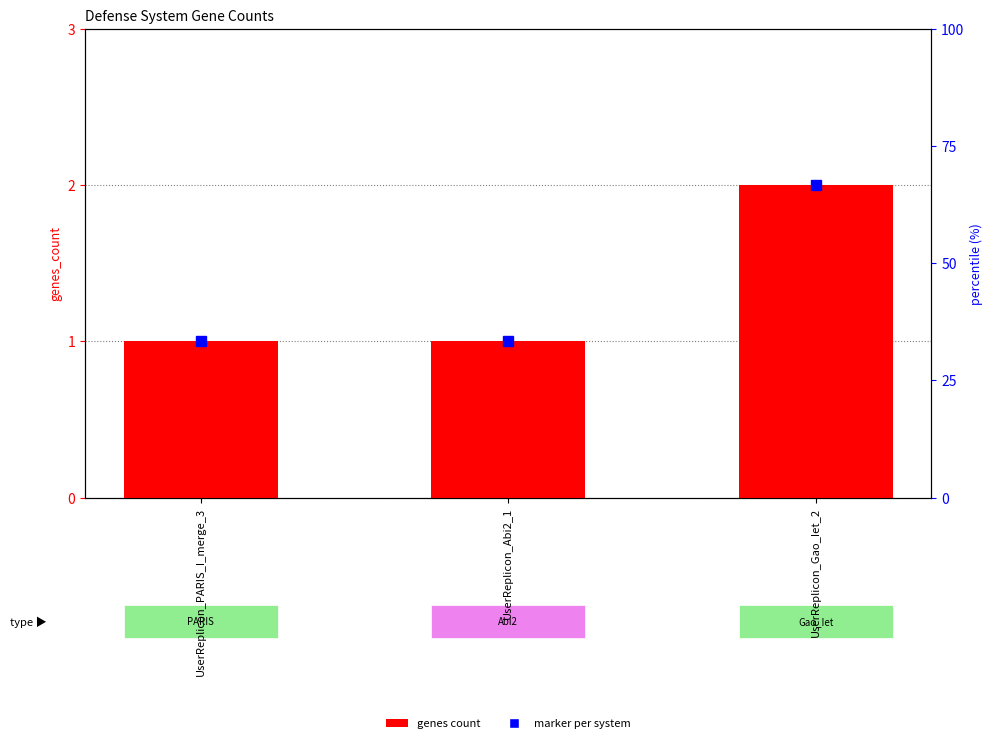

How many data points are above 1?

1